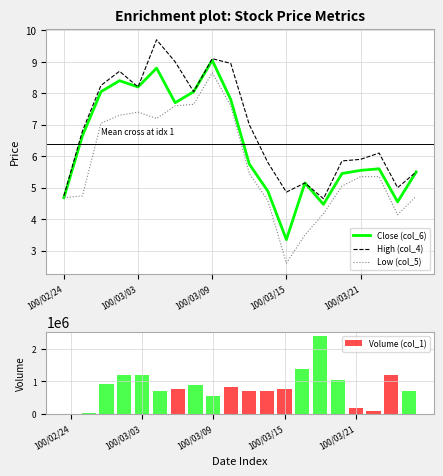

The value of High (col_4) at 18 is 5.0. True or false?

True